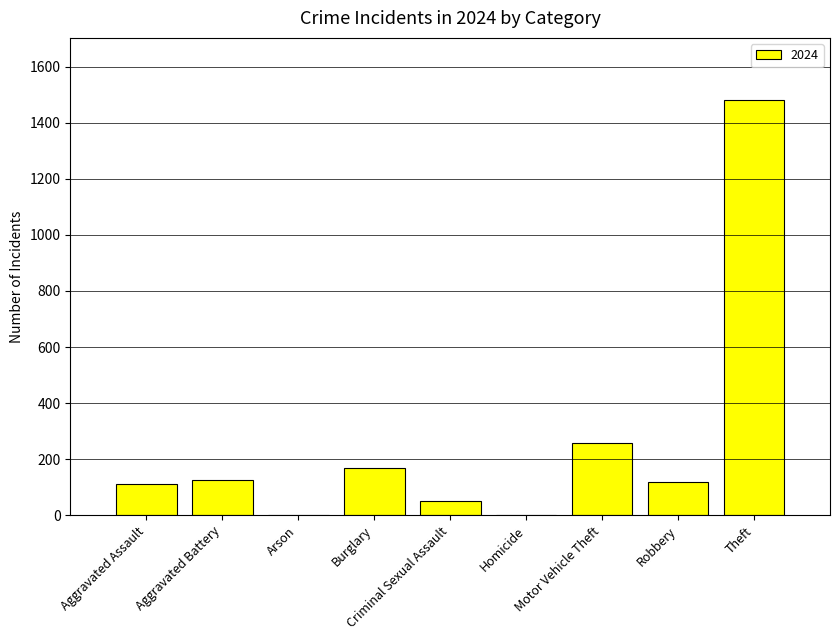

The value at Theft is 1481. True or false?

True